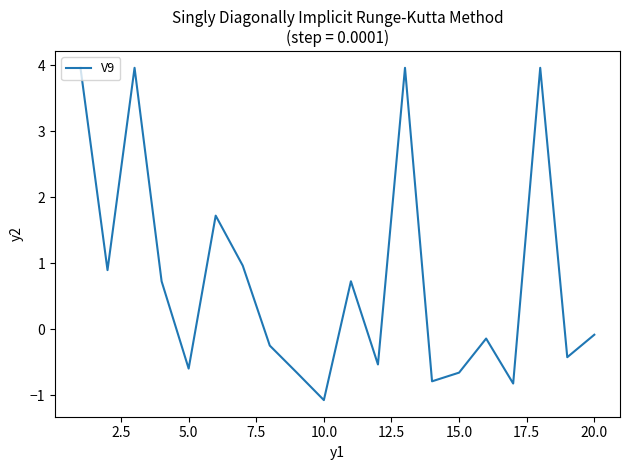

What is the greatest value displayed?

4.0